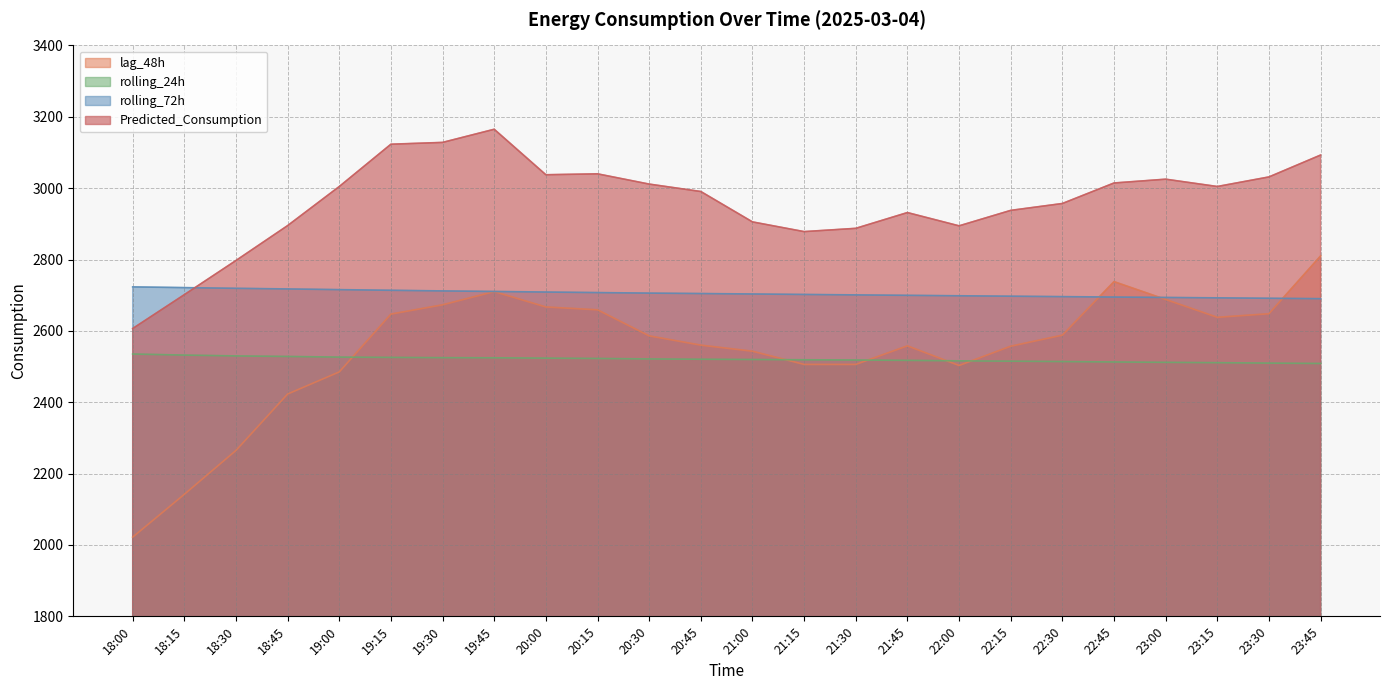

What is the minimum value shown in the chart?

2022.0